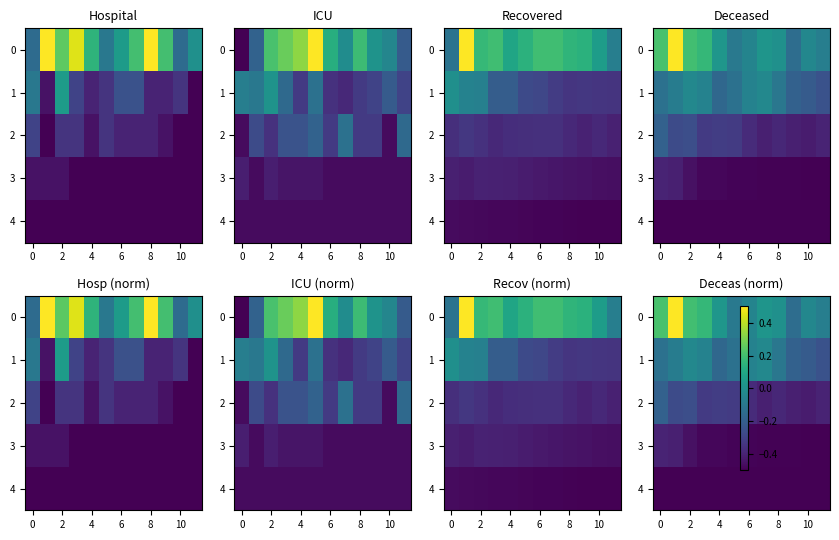

List the series in order of their peak value, highest first.

0, 1, 2, 3, 4